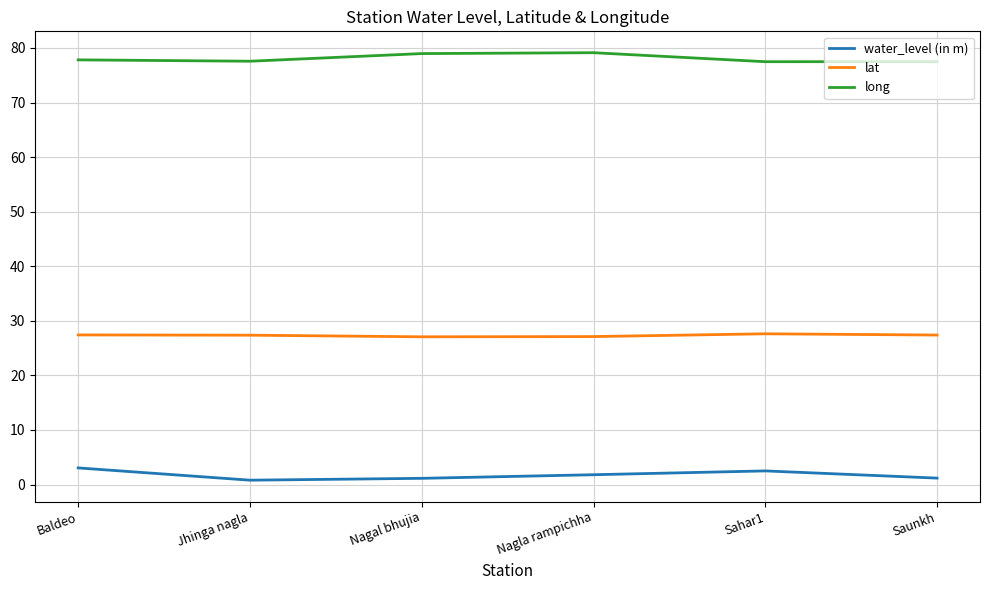

Count the long values in the range 77 to 78.

4